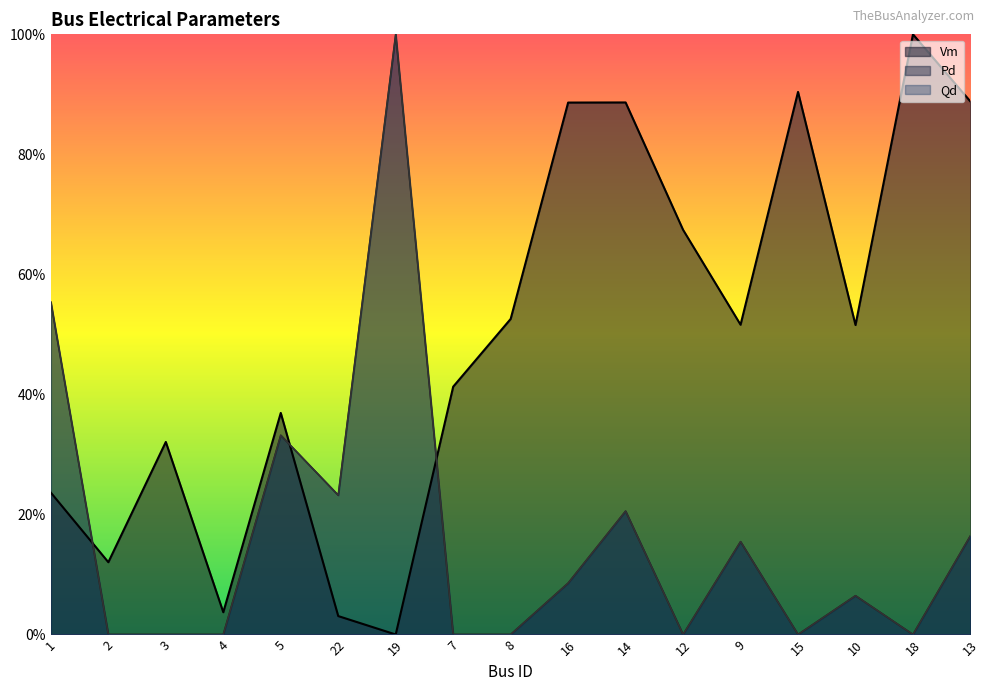

What is the sum of the Qd values at 14 and 3?

0.2